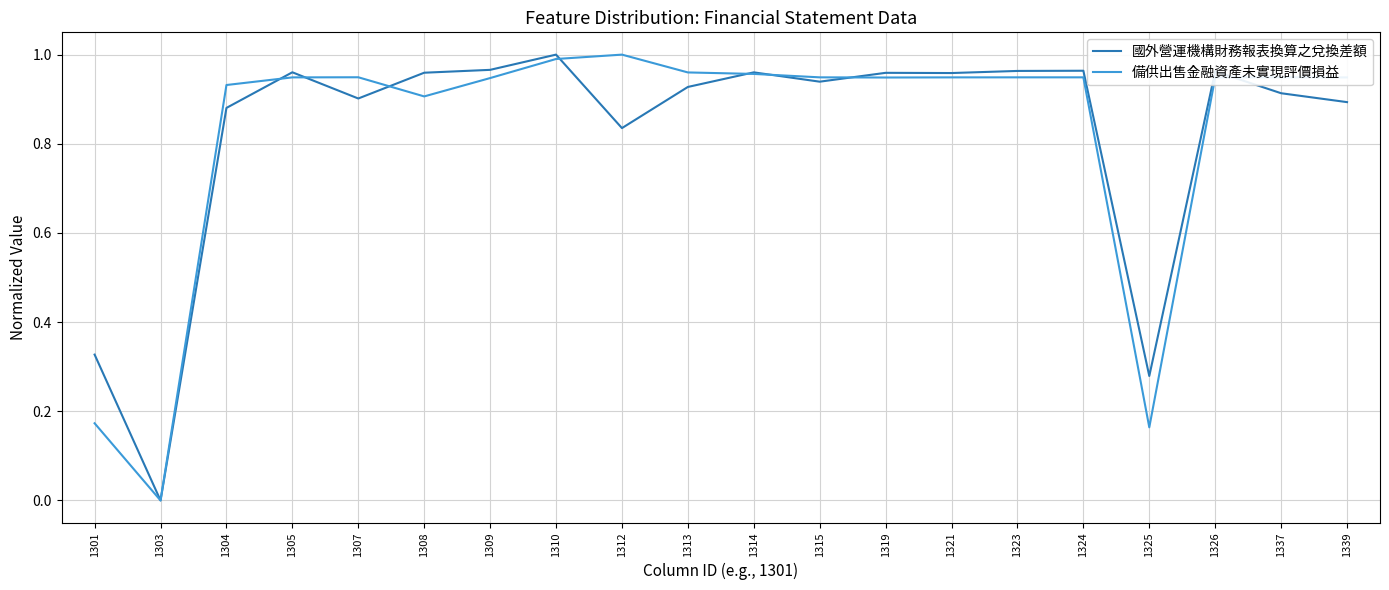

At which category is the sum across all series the highest?

1310